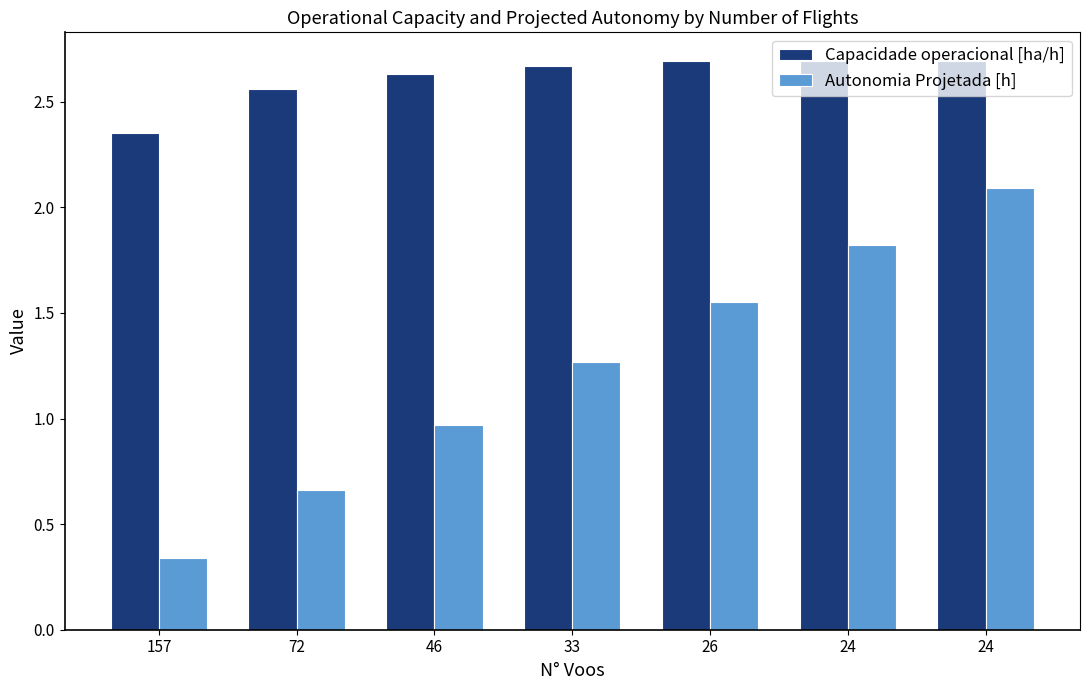

Count the number of categories in the chart.

7